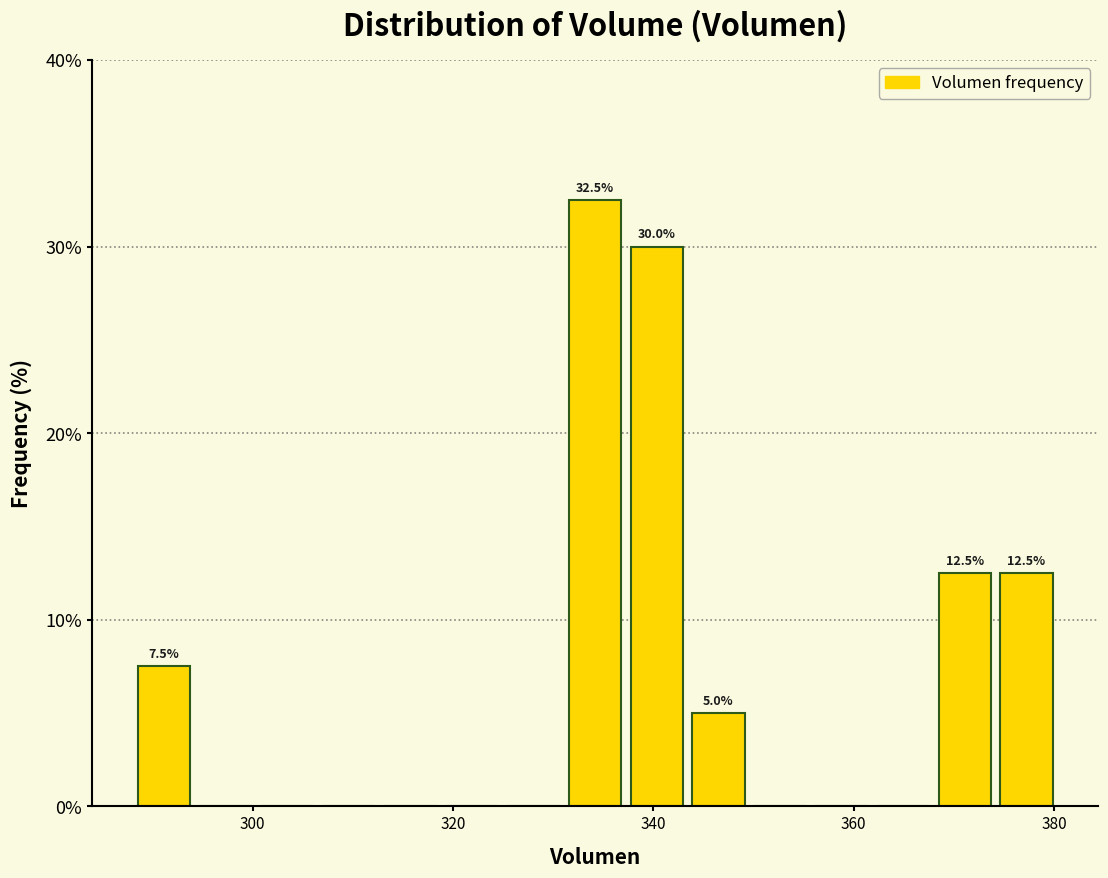

Around what value on the x-axis is the tallest bar? Give the approximate position of its centre, as read against the axis.

334